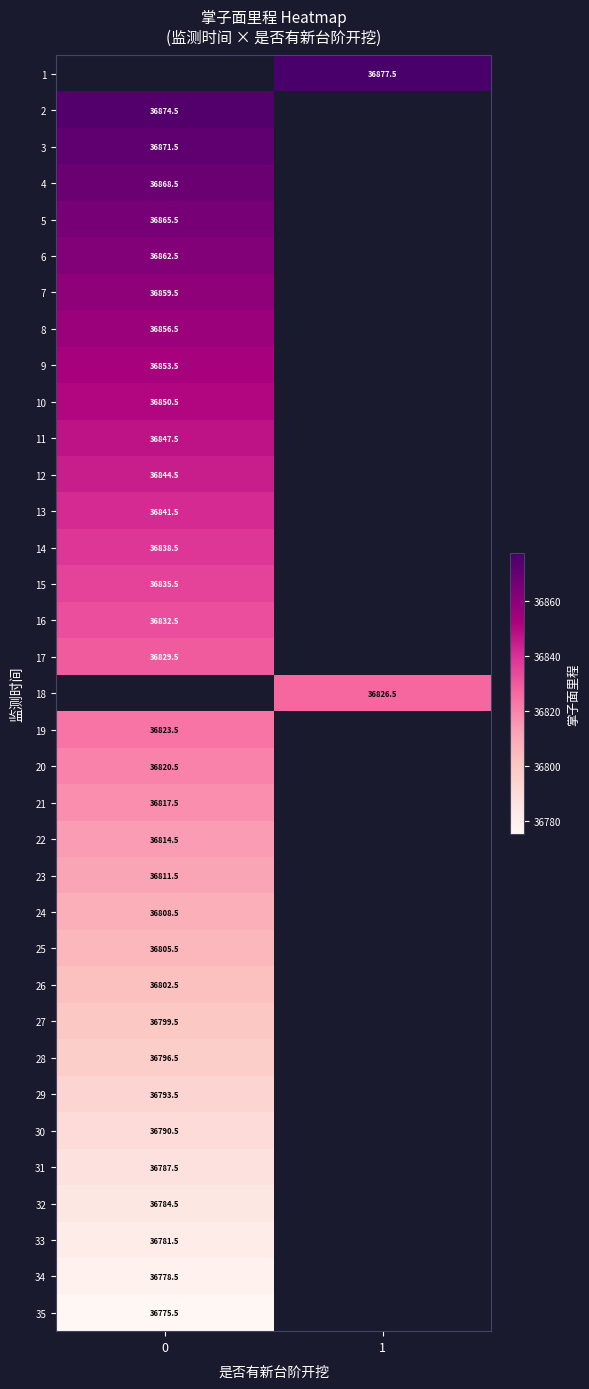

Which has a higher value, 0 or 1?

1